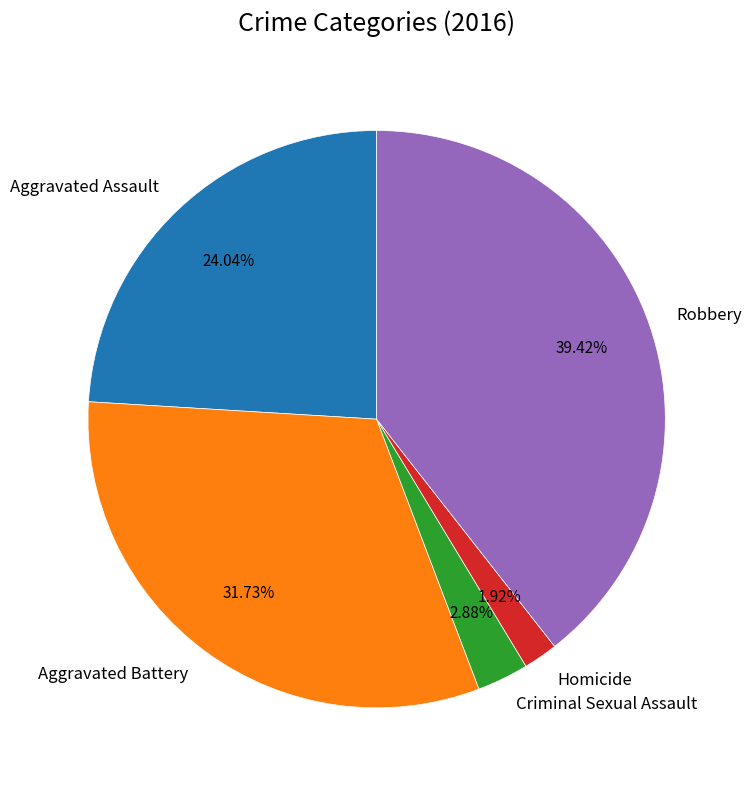

Which category has the biggest portion of the pie?

Robbery